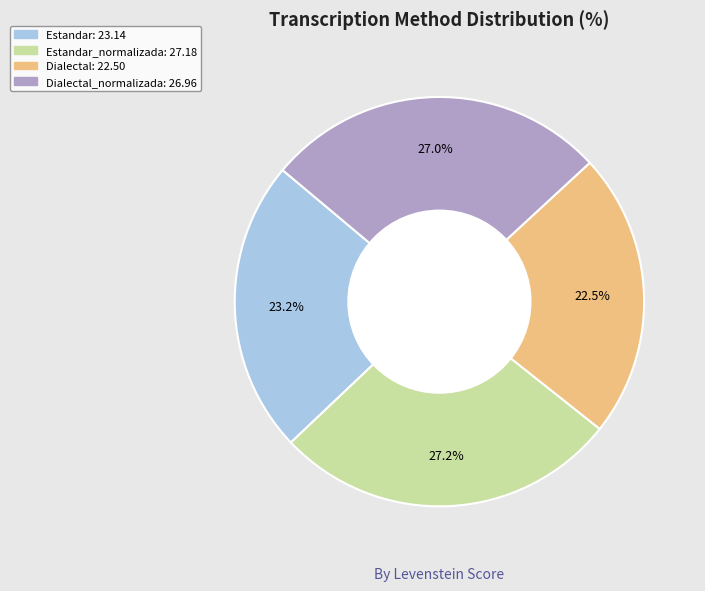

Is there a majority slice in this chart?

No